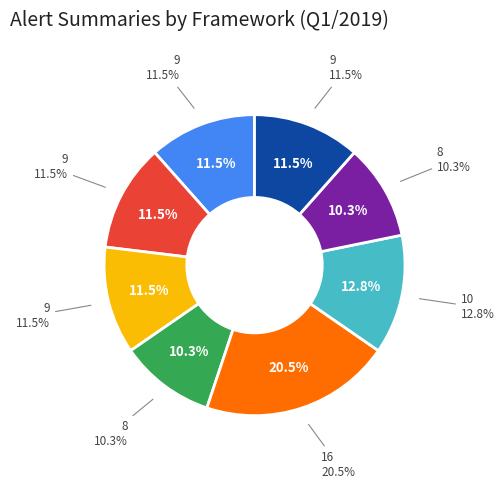

To the nearest percent, what portion does 16 represent?

21%